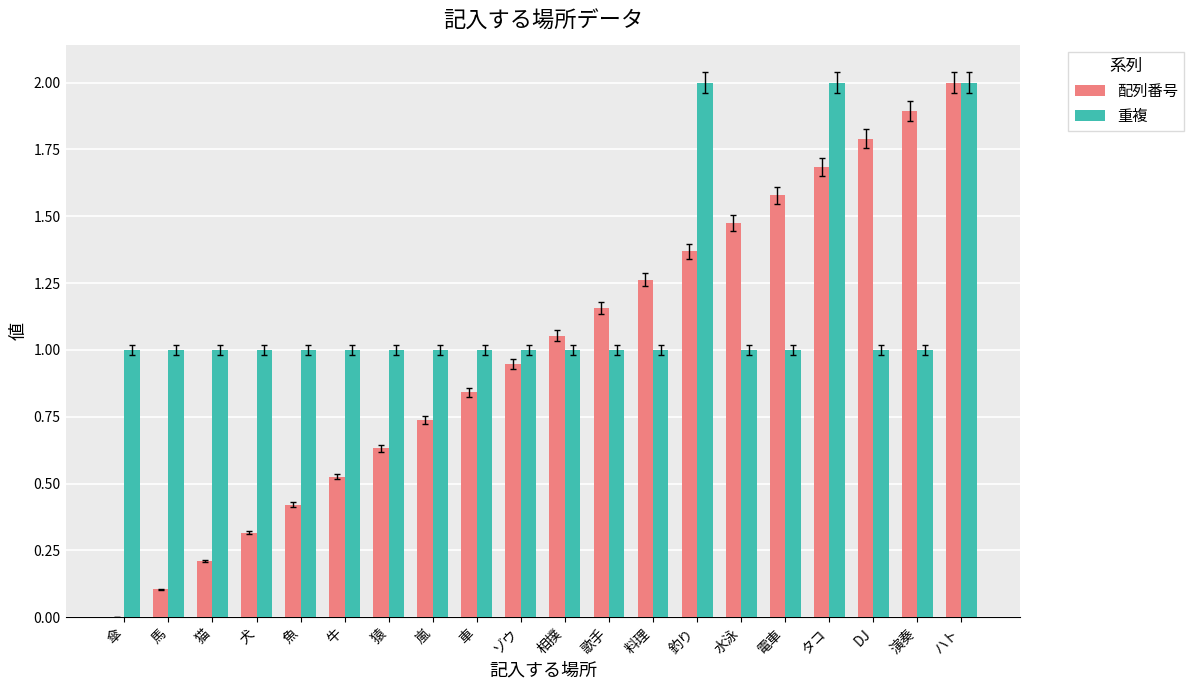

Which series has the largest range (max minus min)?

配列番号